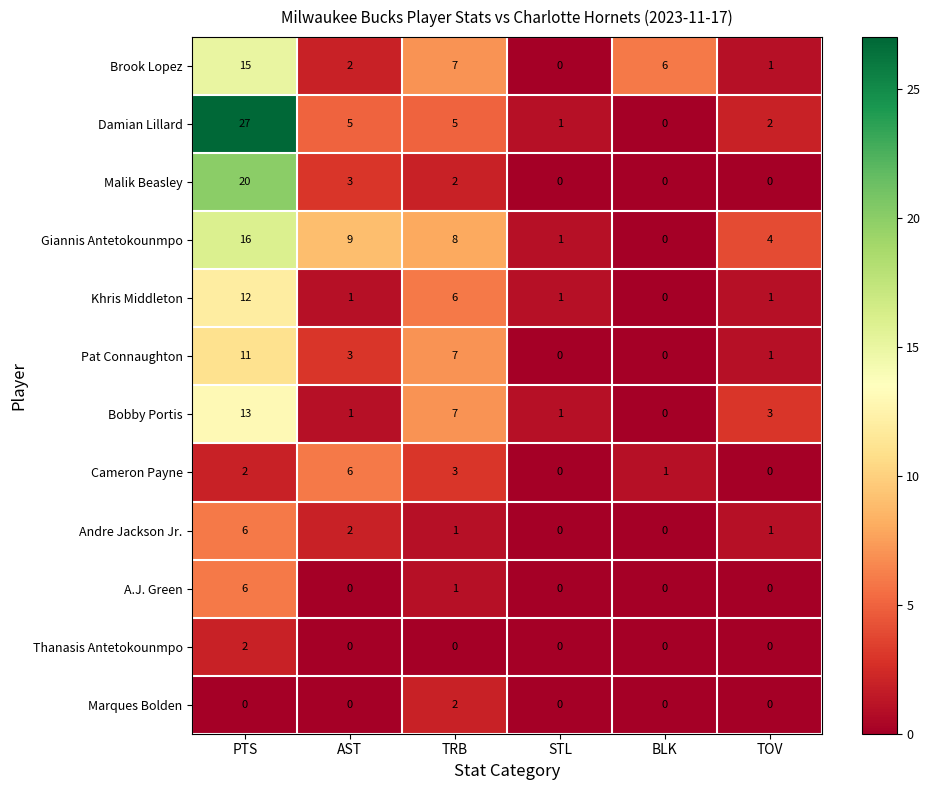

The Cameron Payne series shows 0 at TOV. True or false?

True